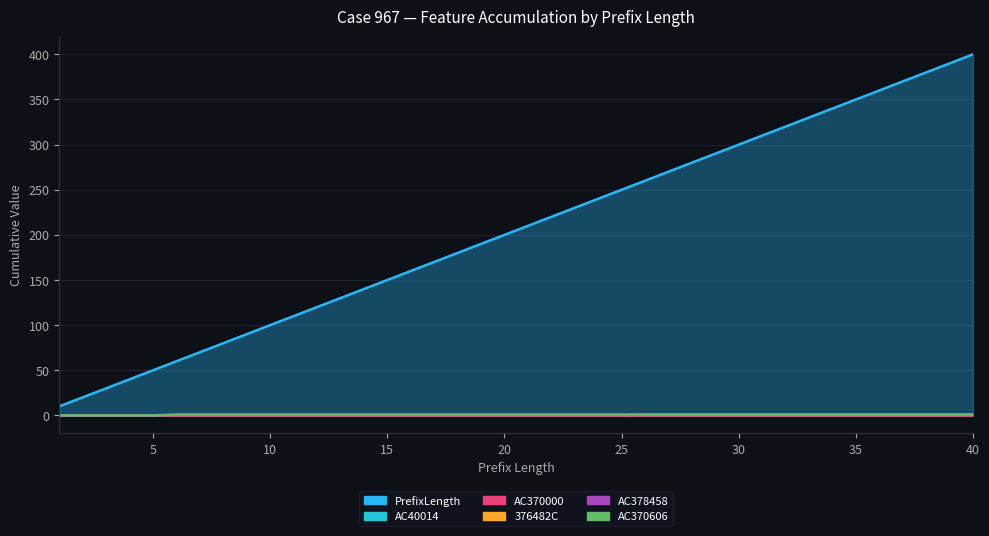

True or false: PrefixLength and 376482C cross at least once.

False